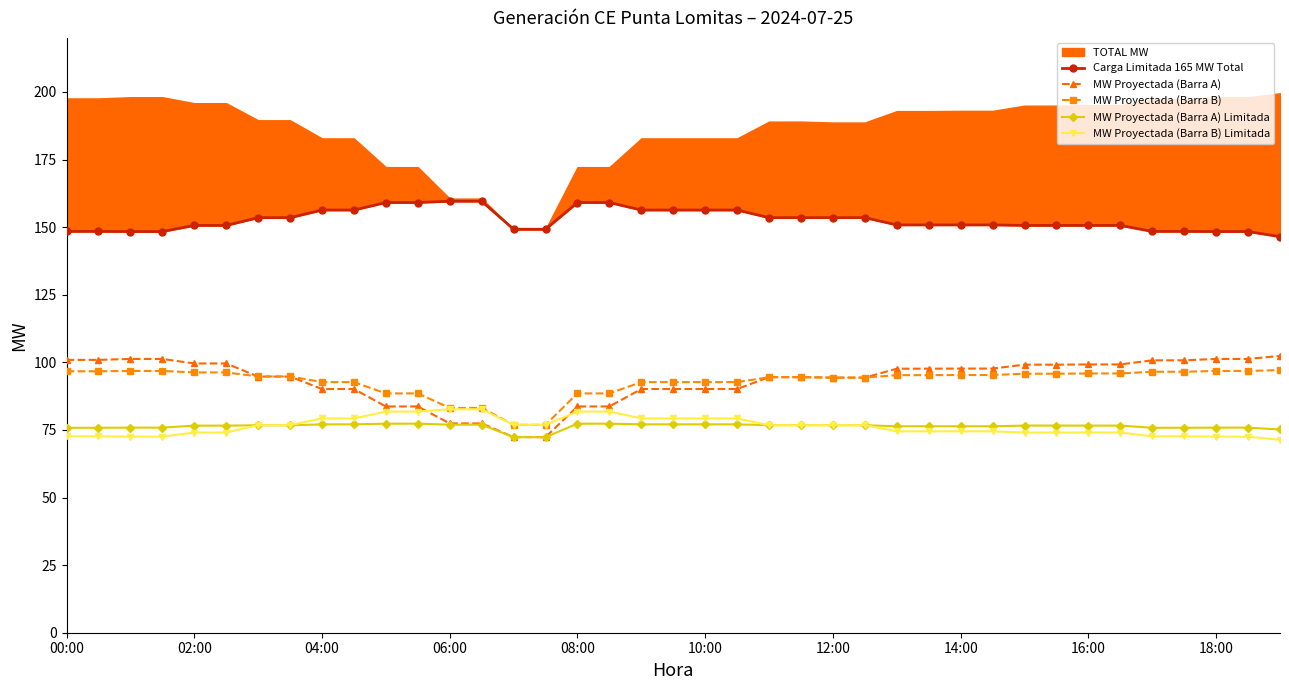

Does the chart have visible grid lines?

No